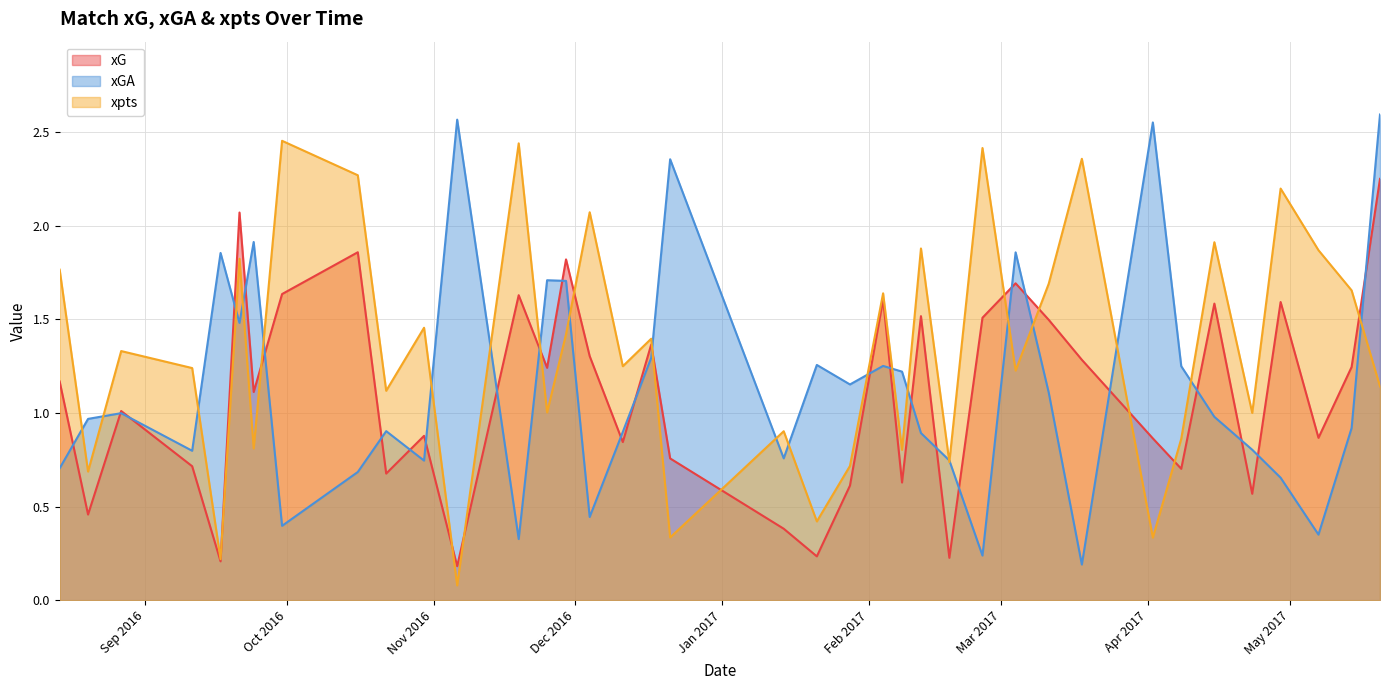

The xpts series shows 1.8 at 2016-08-14. True or false?

True